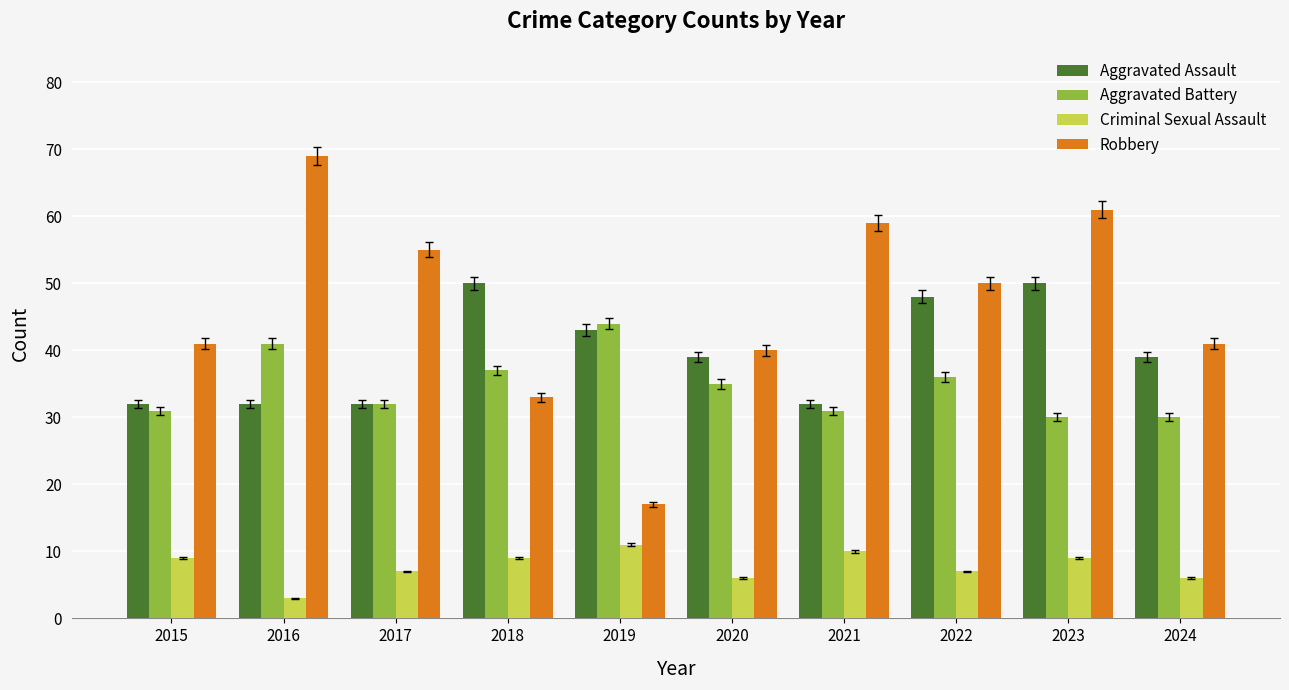

The Robbery series shows 40 at 2020. True or false?

True